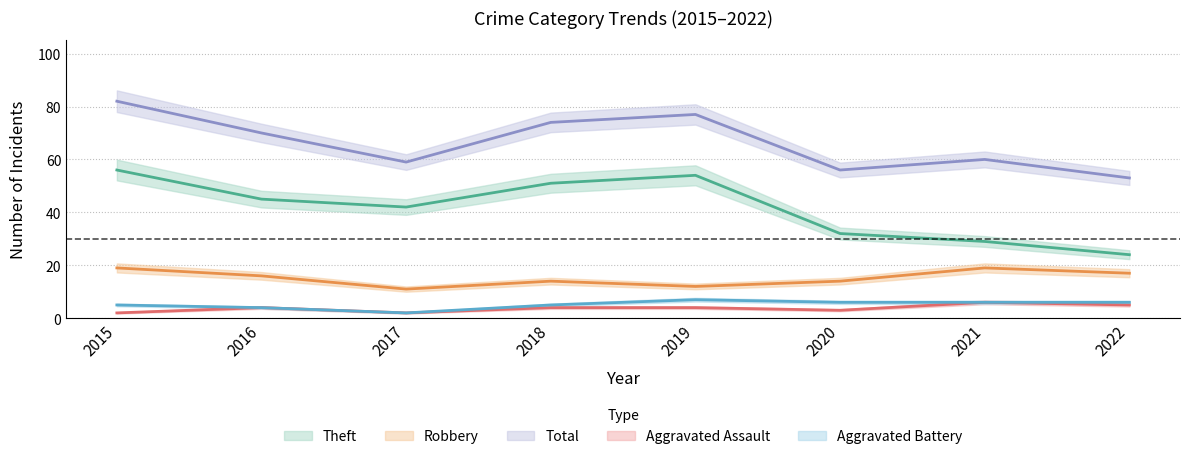

Reading left to right, list all the values displayed in this chart.

Robbery: 19	16	11	14	12	14	19	17
Theft: 56	45	42	51	54	32	29	24
Aggravated Assault: 2	4	2	4	4	3	6	5
Aggravated Battery: 5	4	2	5	7	6	6	6
Total: 82	70	59	74	77	56	60	53